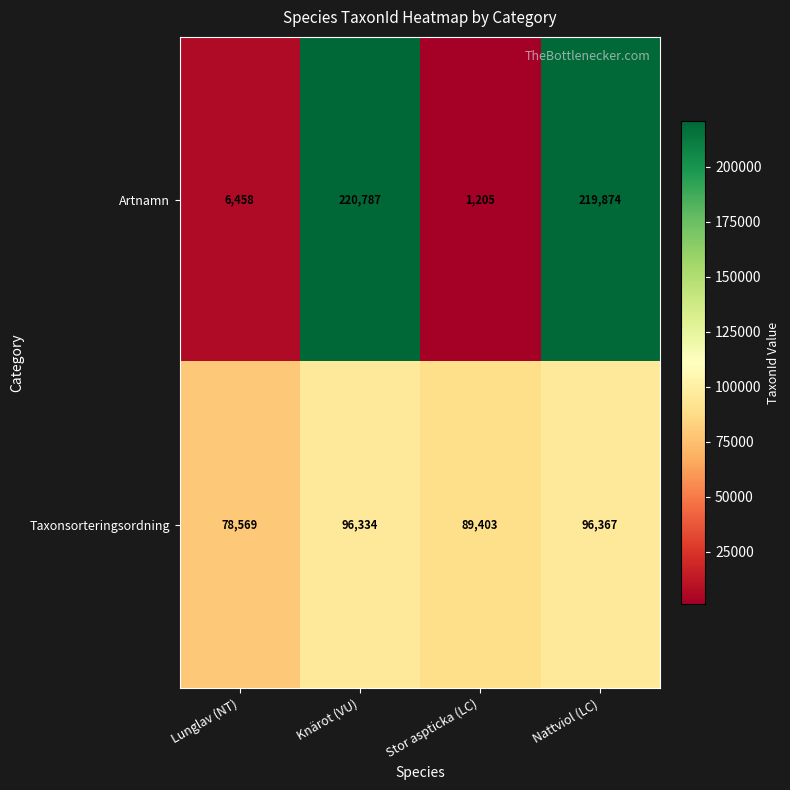

At which label is Taxonsorteringsordning closest to 87468?

Stor aspticka (LC)